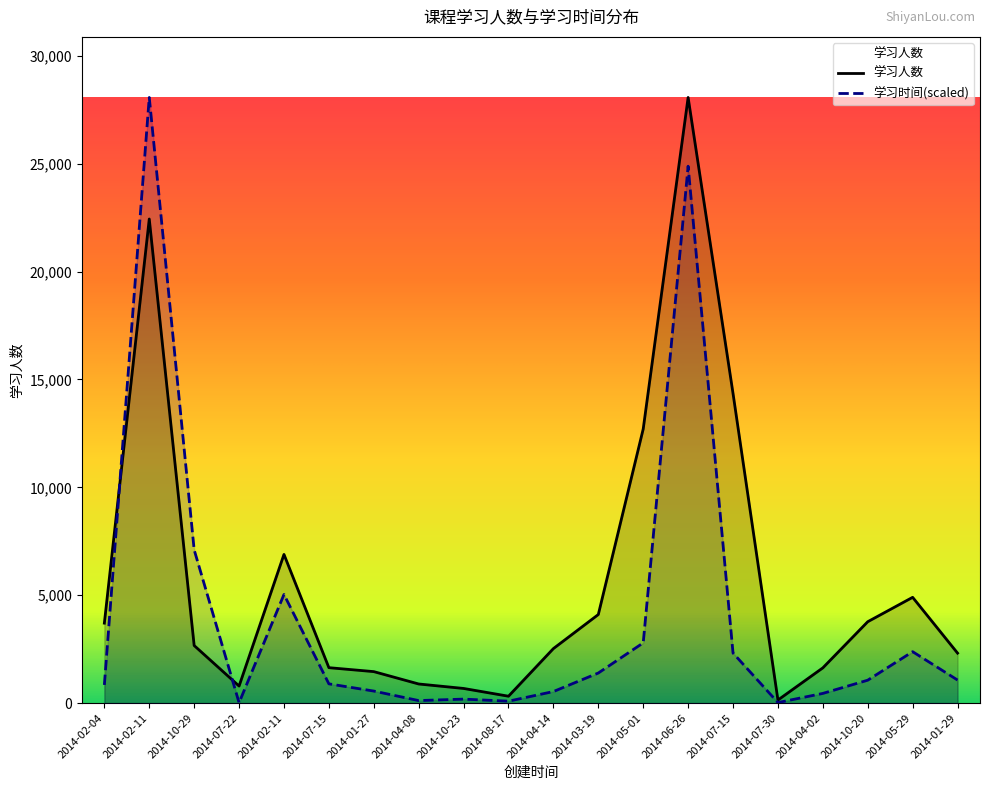

What is the difference between the maximum and minimum values in the 学习人数 series?

27930.0